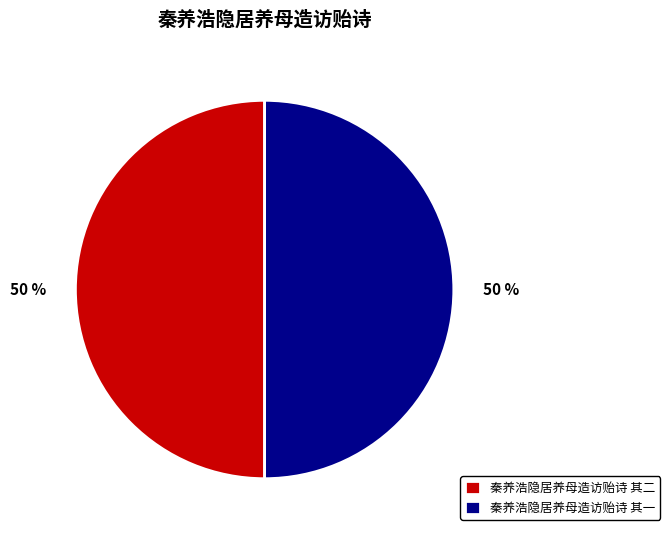

Do 秦养浩隐居养母造访贻诗 其一 and 秦养浩隐居养母造访贻诗 其二 together represent more than half of the pie?

Yes